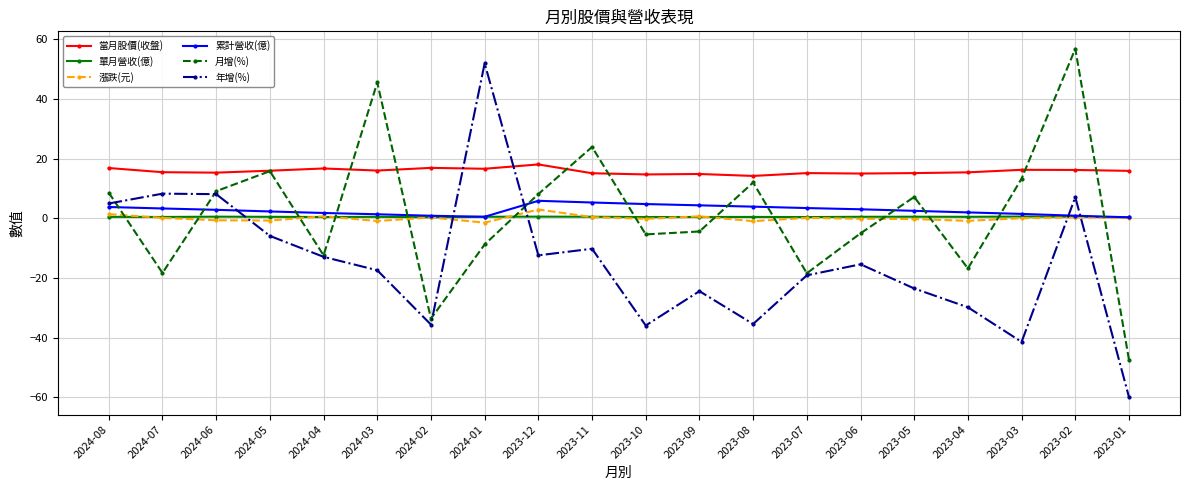

Where does the 漲跌(元) series first go above 0?

2024-08